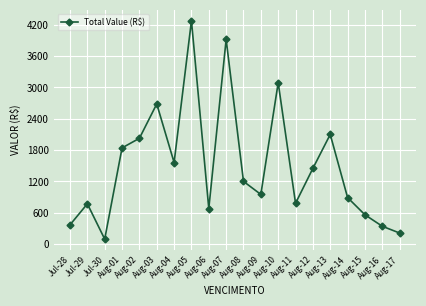

How many lines are shown in the chart?

1